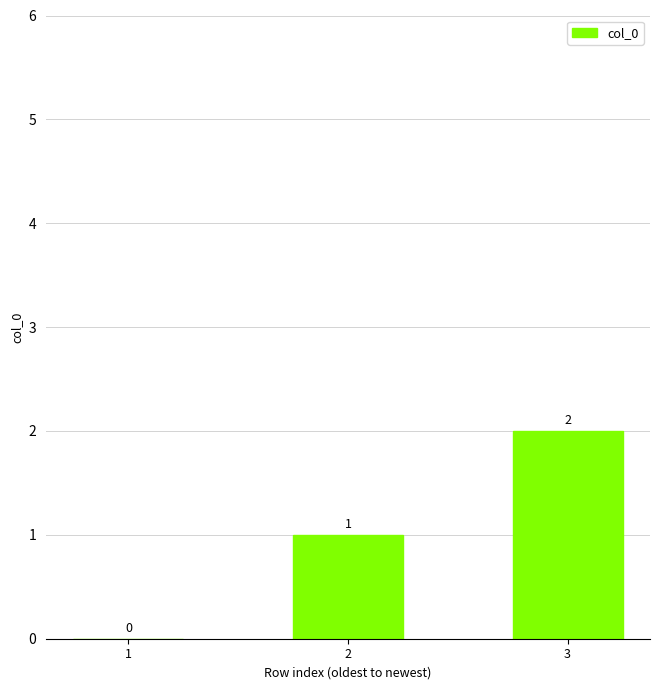

Reading right to left, extract all data points from this chart.

3=2	2=1	1=0